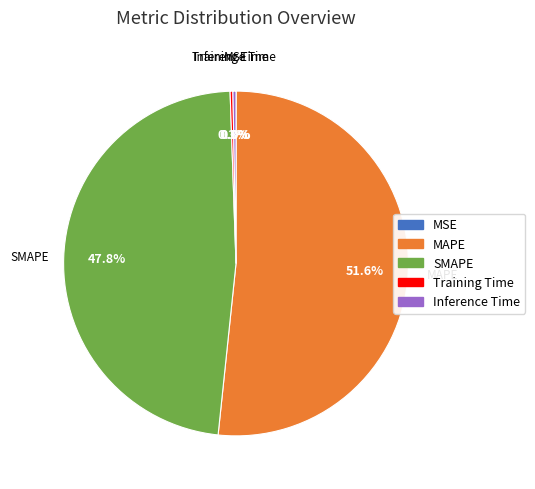

To the nearest percent, what percentage of the pie is SMAPE?

48%